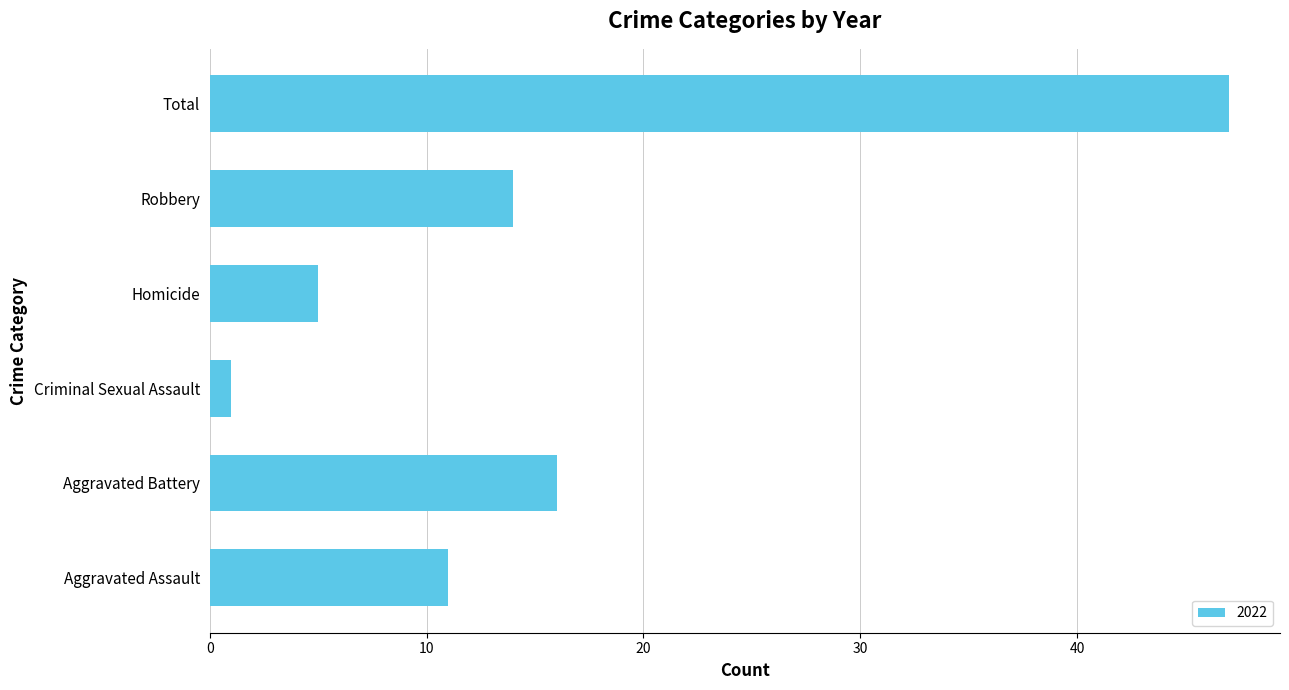

What is the maximum value shown in the chart?

47